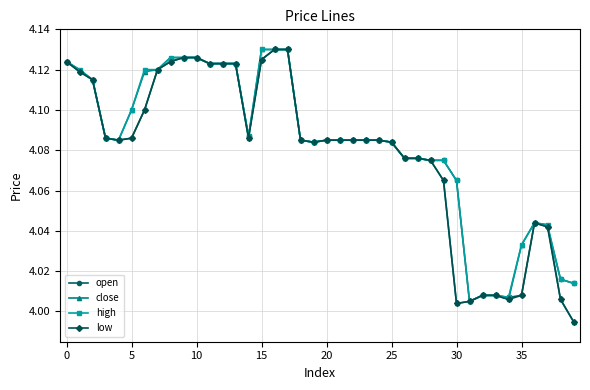

What is the difference between the maximum and minimum values in the open series?

0.1